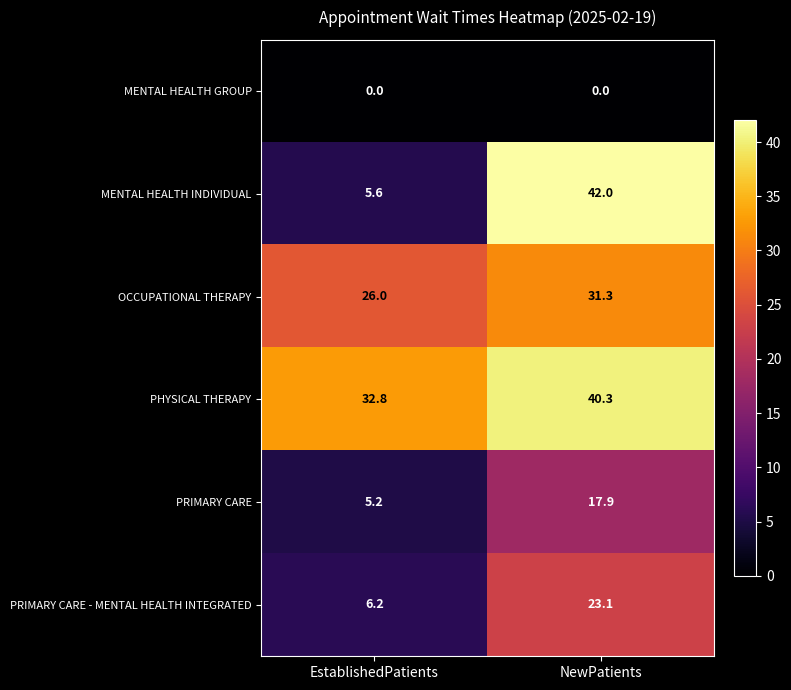

Which series changed the most between EstablishedPatients and NewPatients?

MENTAL HEALTH INDIVIDUAL